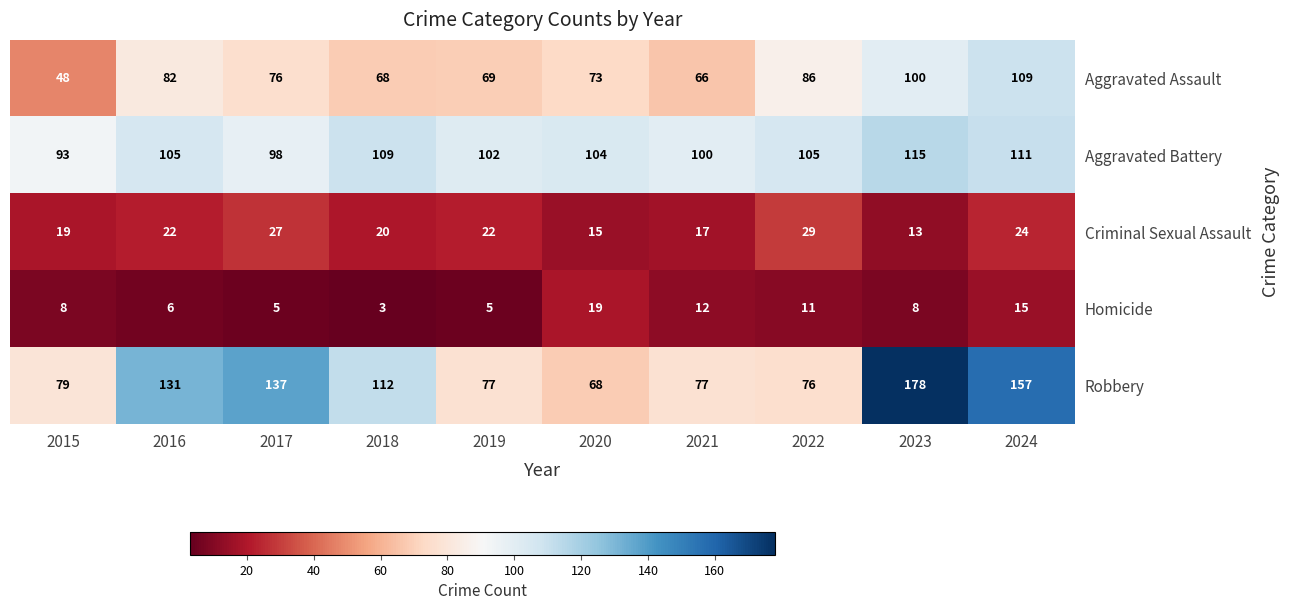

Which series has the widest spread of values?

Robbery